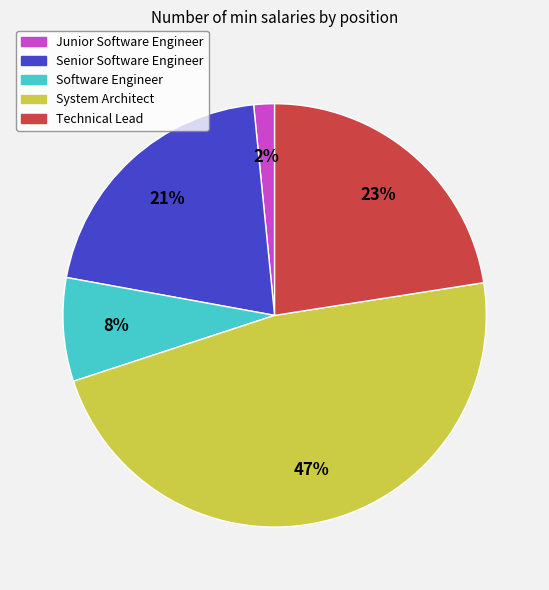

How many slices are in this pie chart?

5